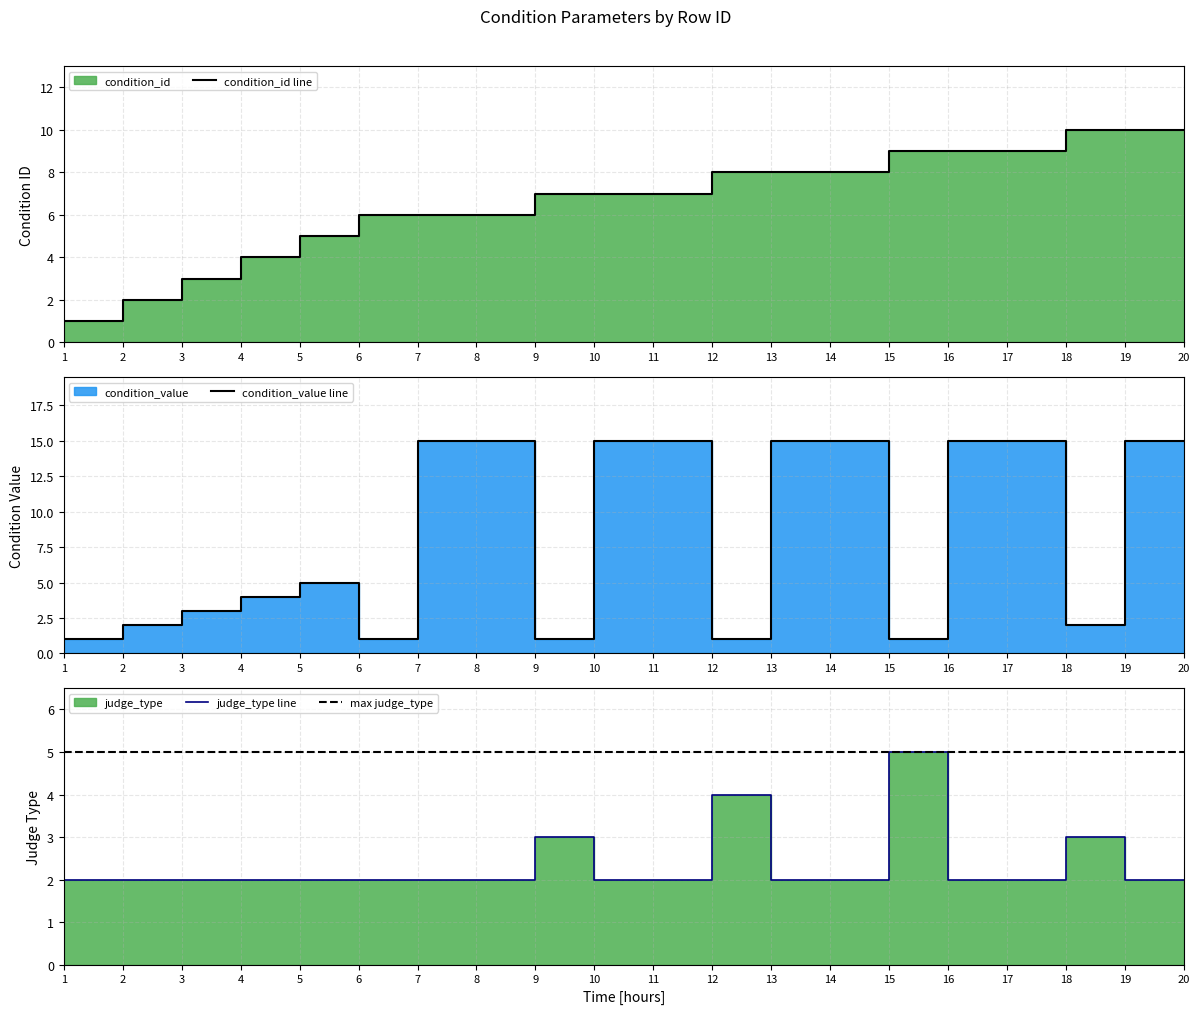

What is the smallest value displayed?

1